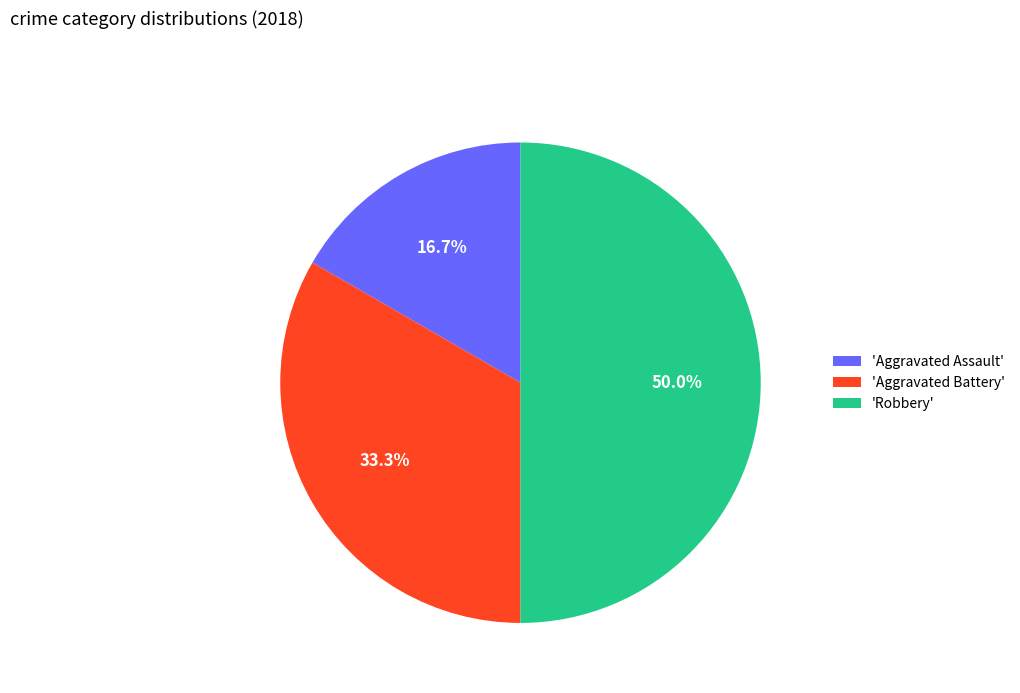

Which has a higher value, 'Robbery' or 'Aggravated Assault'?

'Robbery'